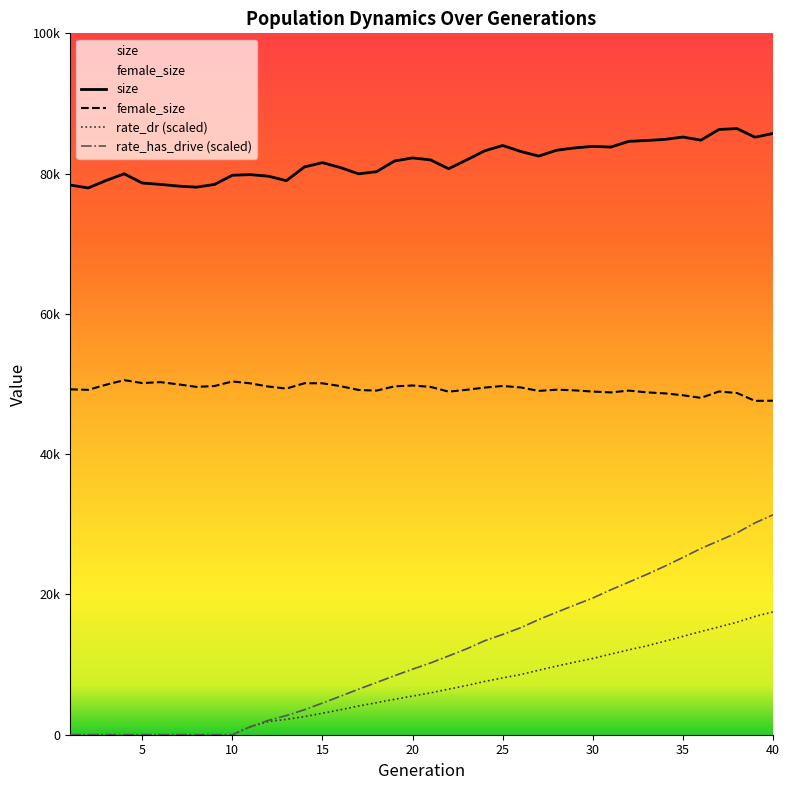

What is the sum of all size values?

3273088.0